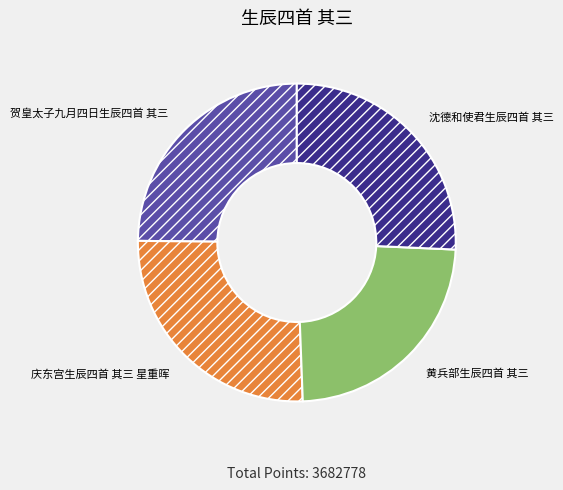

Does 沈德和使君生辰四首 其三 represent more than half of the total?

No